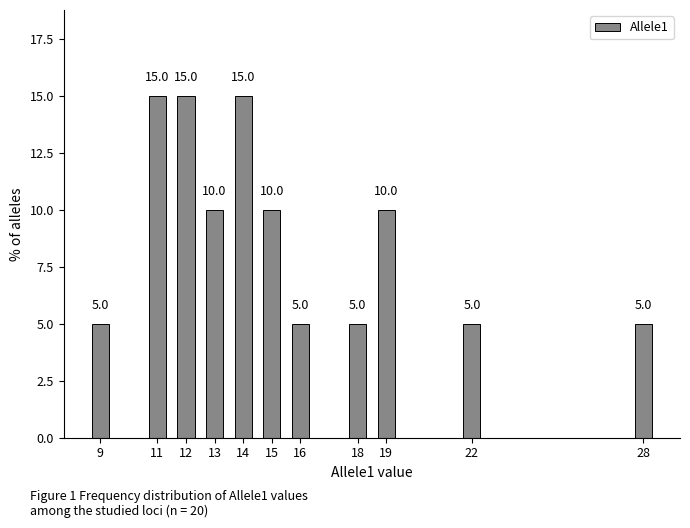

Reading left to right, transcribe all the data shown in this chart.

5	15	15	10	15	10	5	5	10	5	5